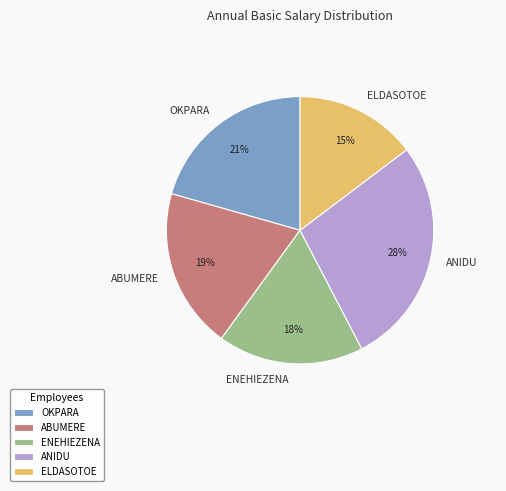

Is the sum of OKPARA and ABUMERE greater than half?

No